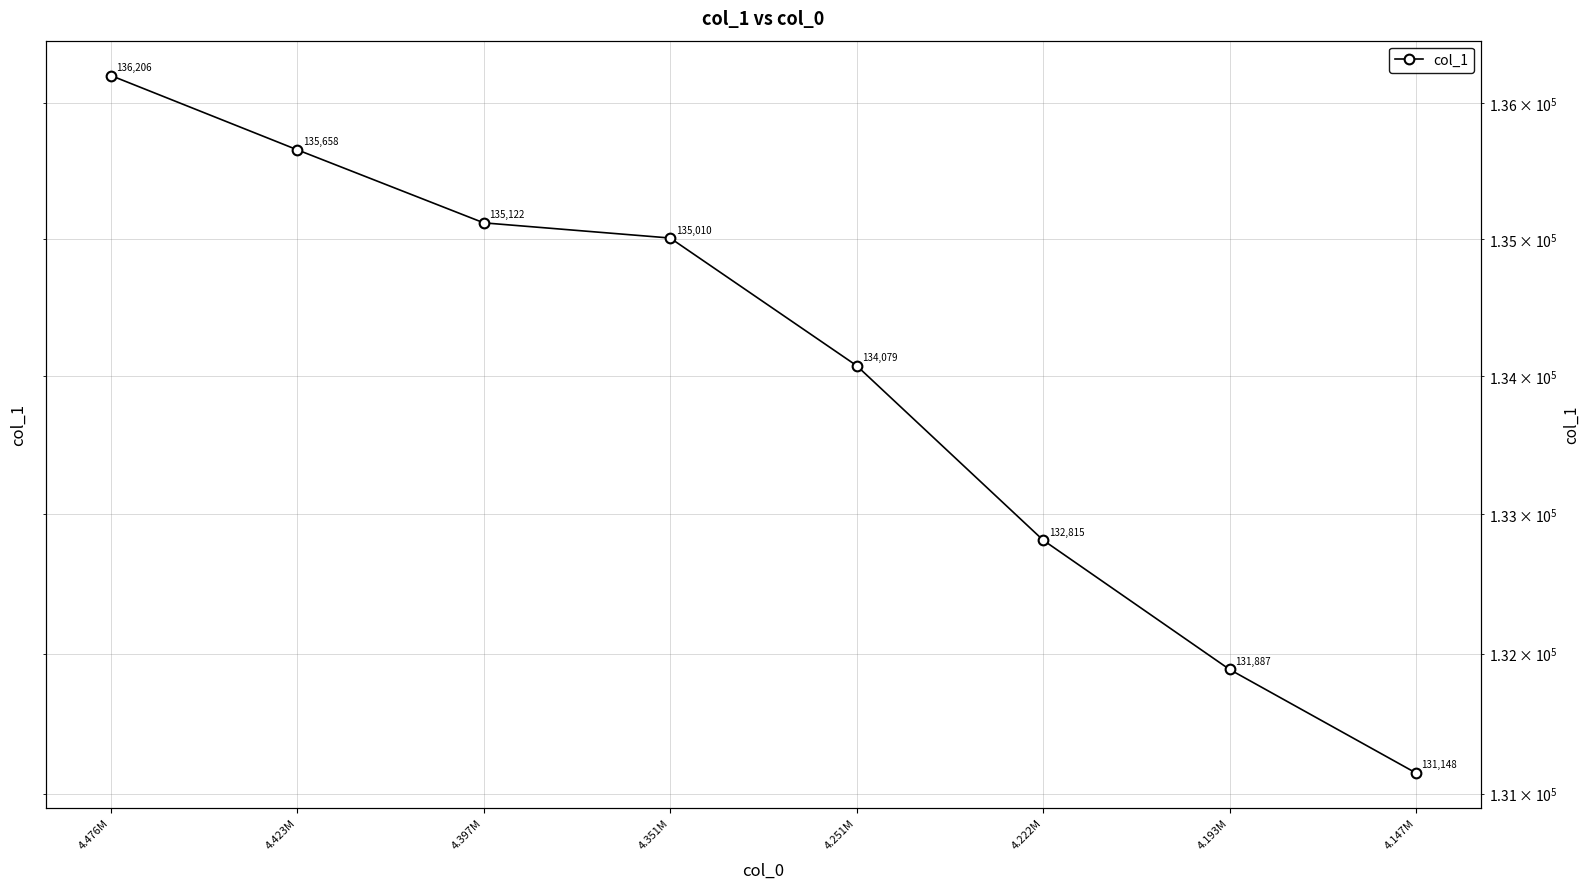

True or false: there are more than 1 points higher than both neighbors.

False